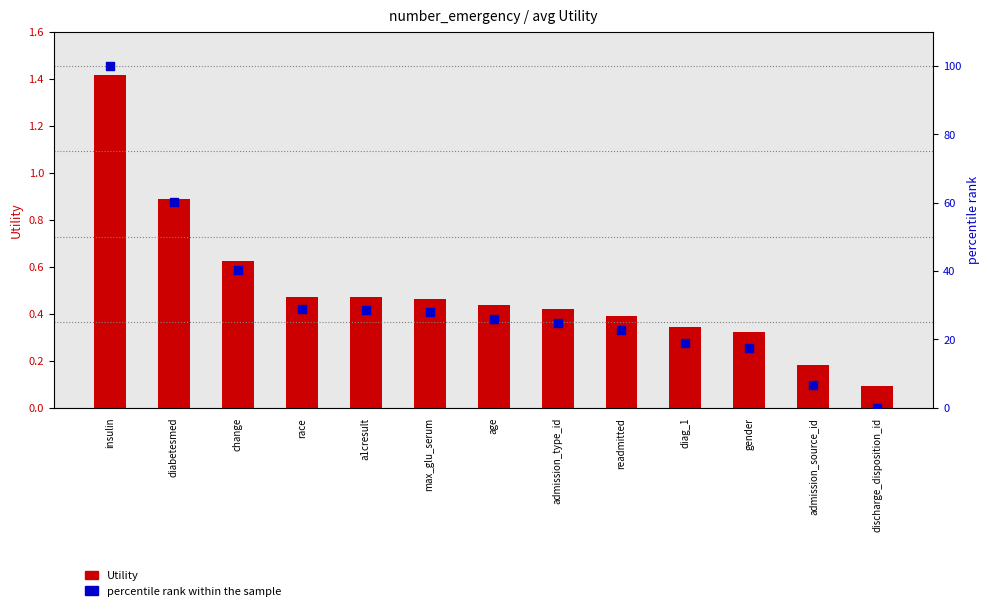

At how many categories does at least one series exceed 19?

9